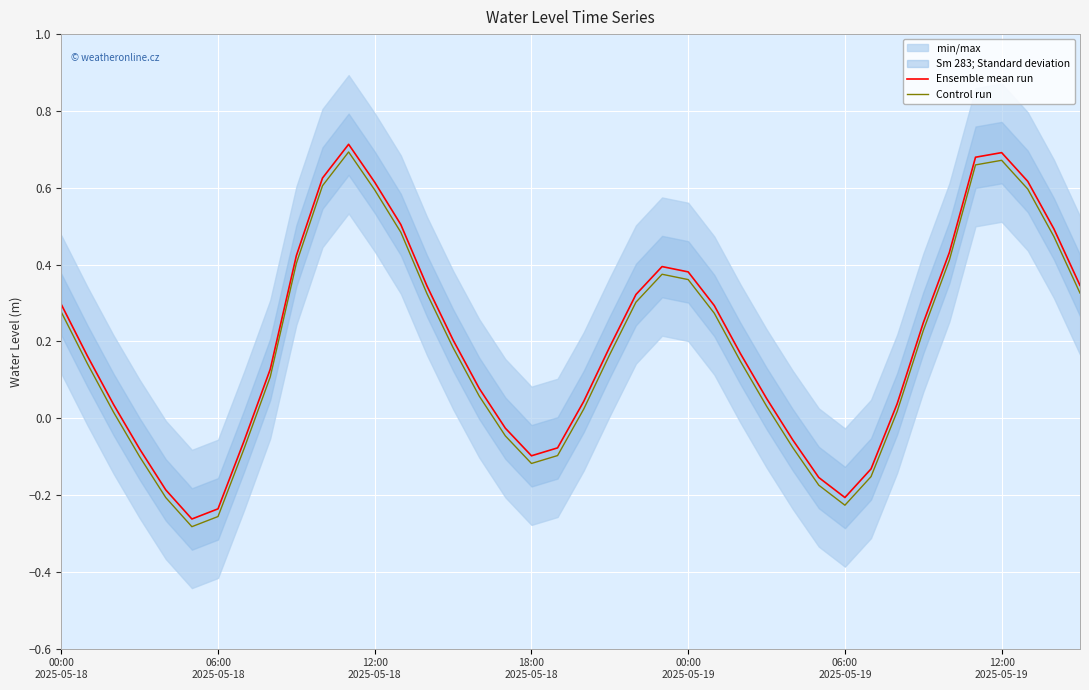

True or false: Ensemble mean run and Control run intersect in this chart.

False